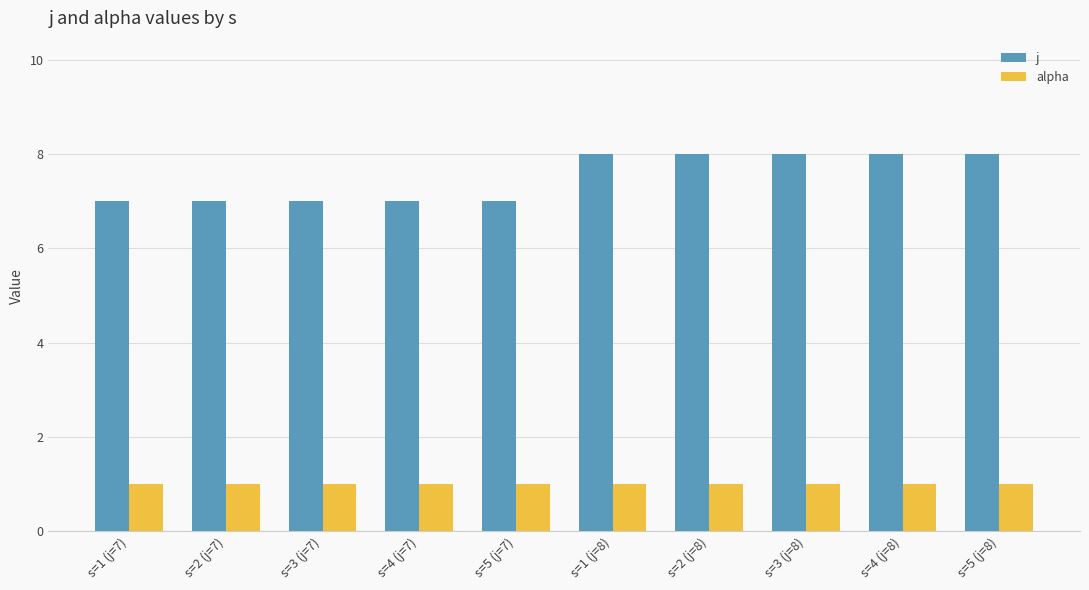

Rank the series by their maximum value, from lowest to highest.

alpha, j